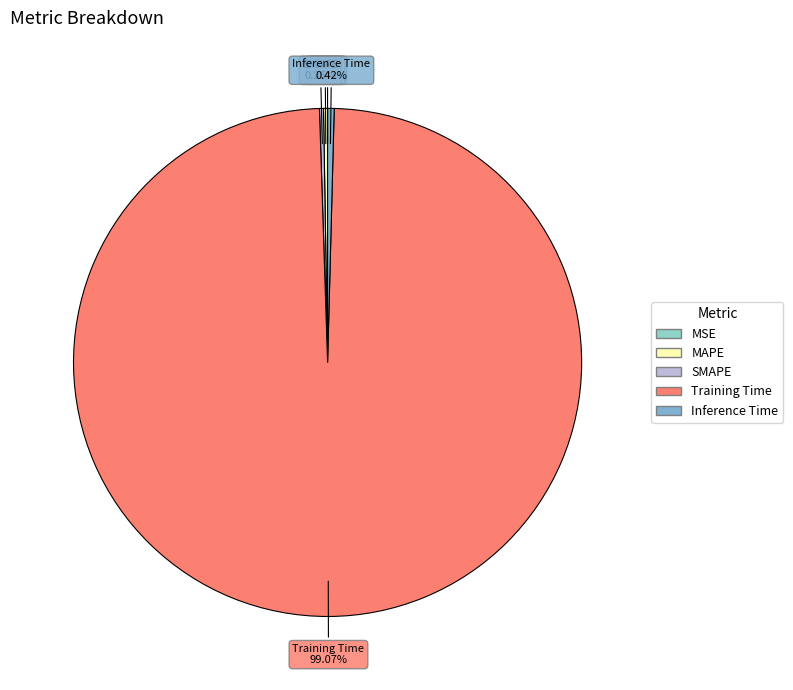

To the nearest percent, what is the average slice percentage?

20%